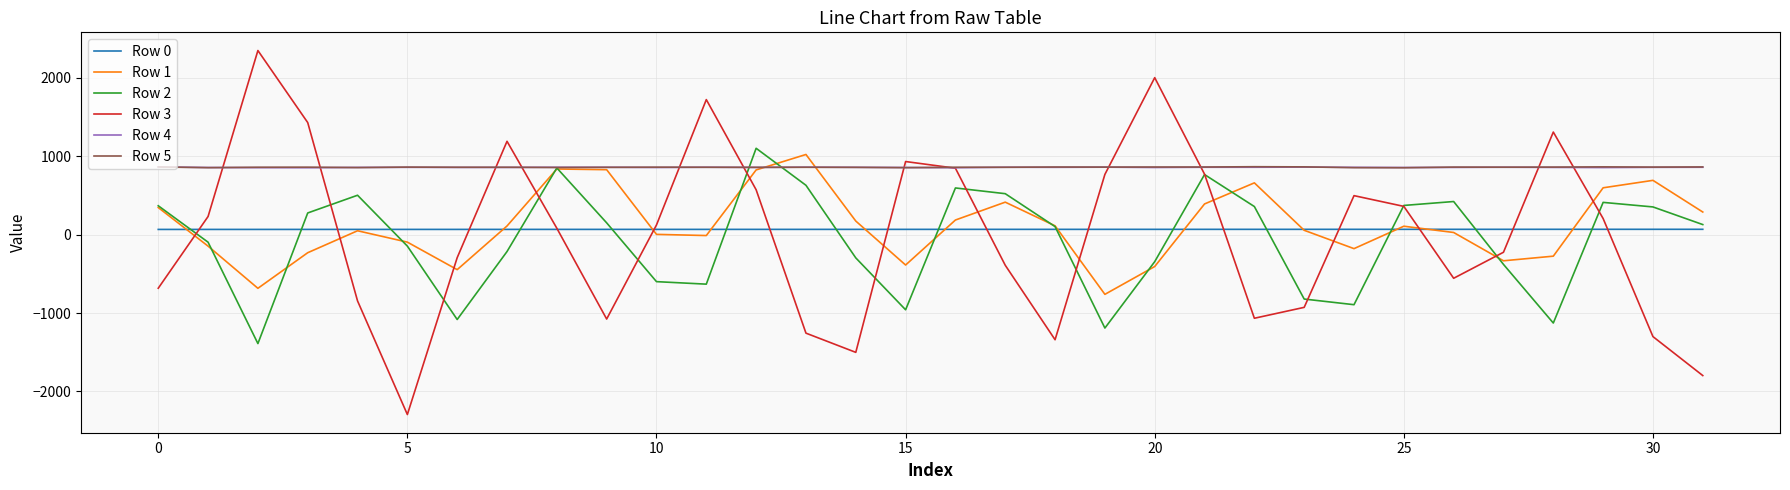

What is the greatest value displayed?

2348.0